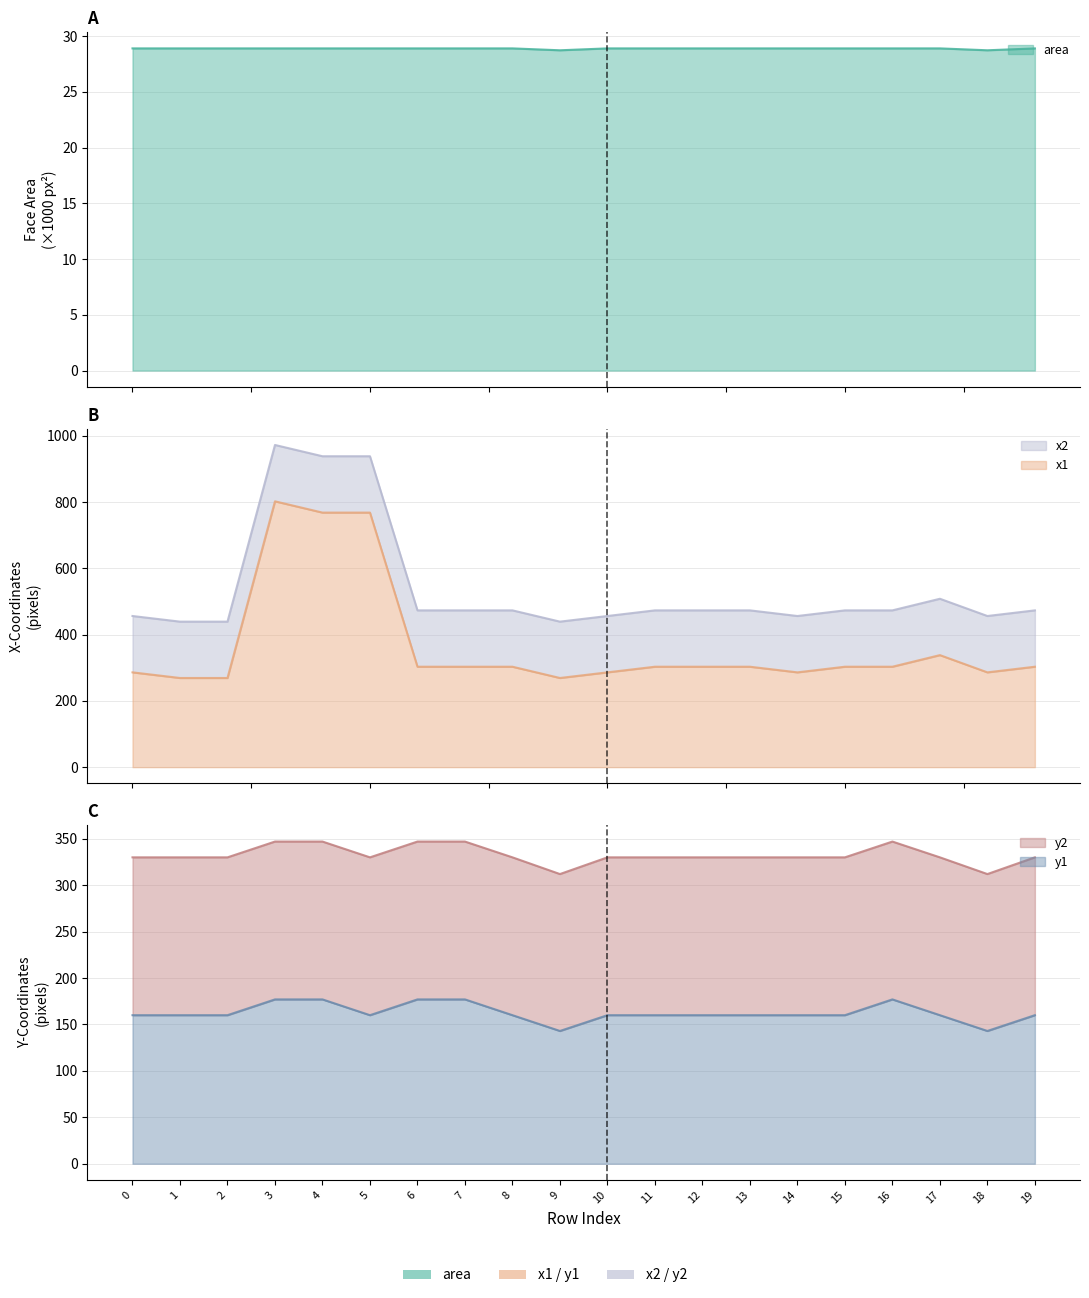

What is the value of the area point at the 14th from the left?

28.9